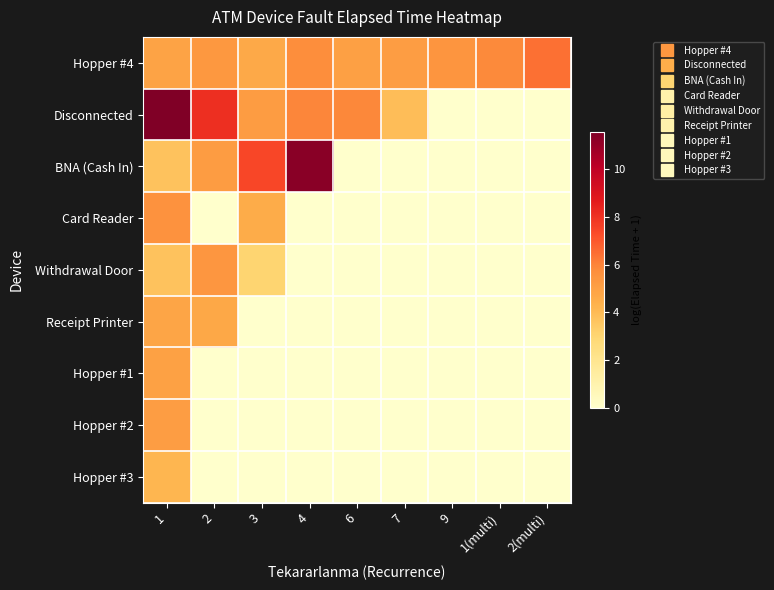

At how many categories does at least one series exceed 0?

9